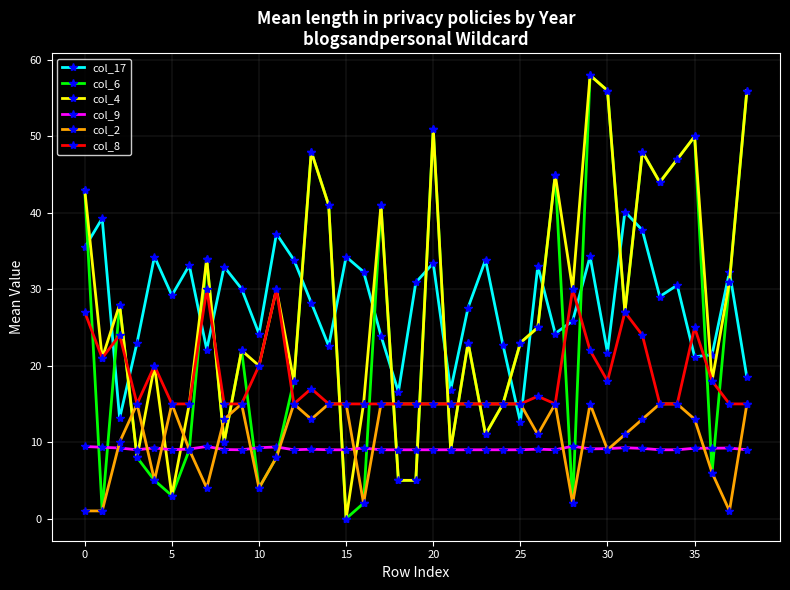

True or false: col_17 and col_6 intersect in this chart.

True